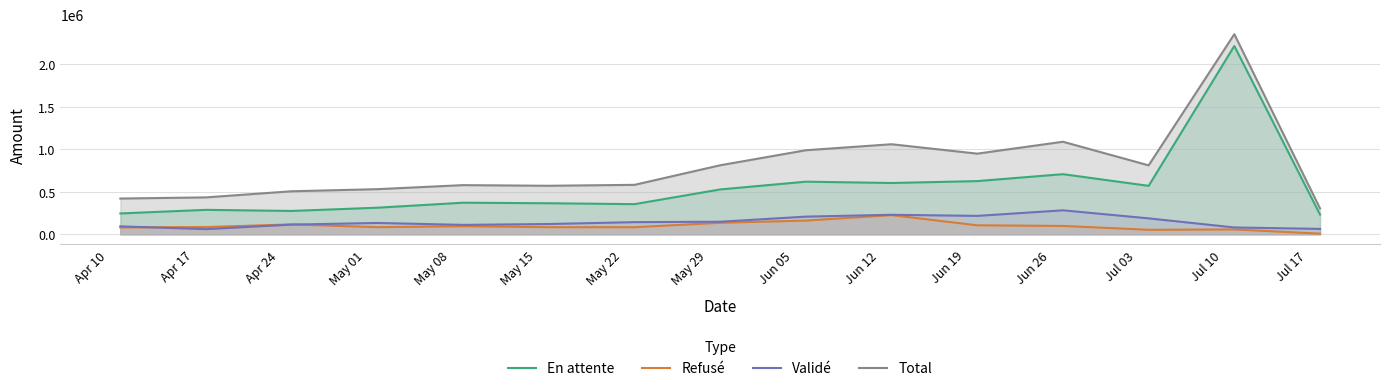

How many data points in Validé are above 133589?

8